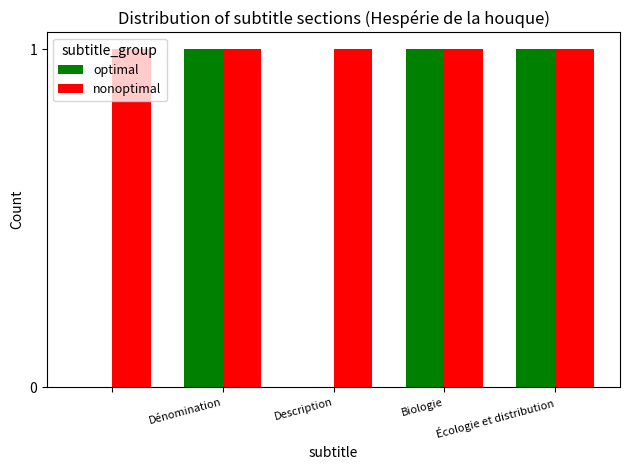

What is the sum of all nonoptimal values?

5